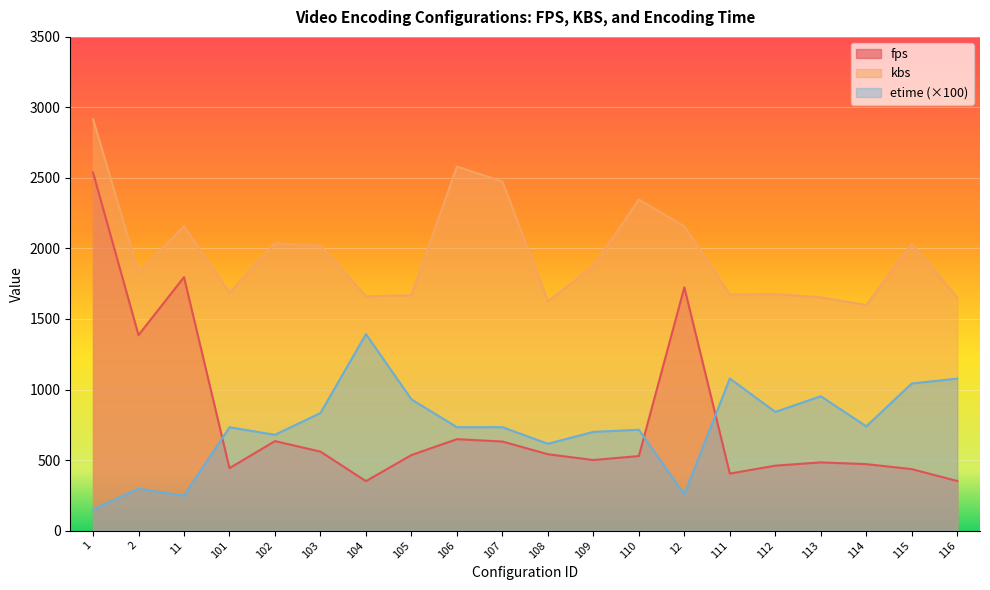

How many values in the fps series exceed 535?

10